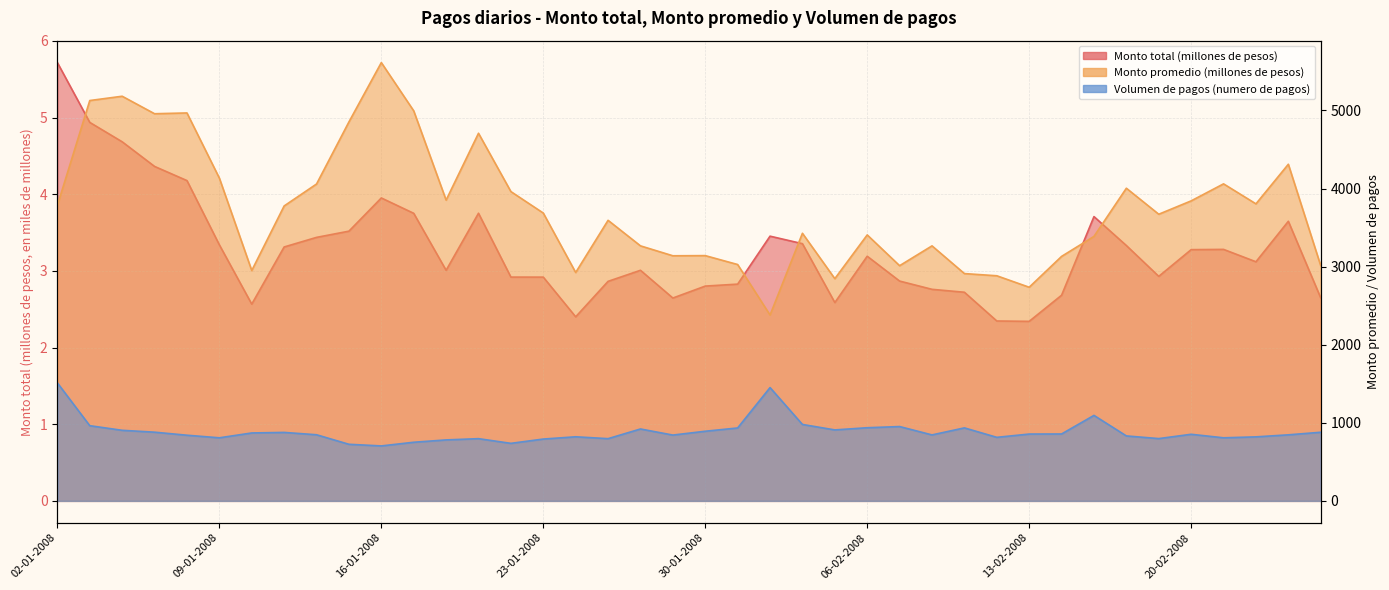

How many values in the Volumen de pagos (numero de pagos) series are below 853?

20